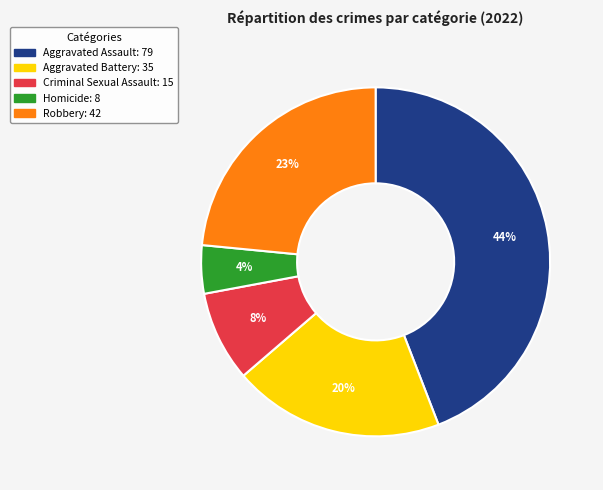

To the nearest percent, what is the difference between the largest and smallest slice percentages?

40%